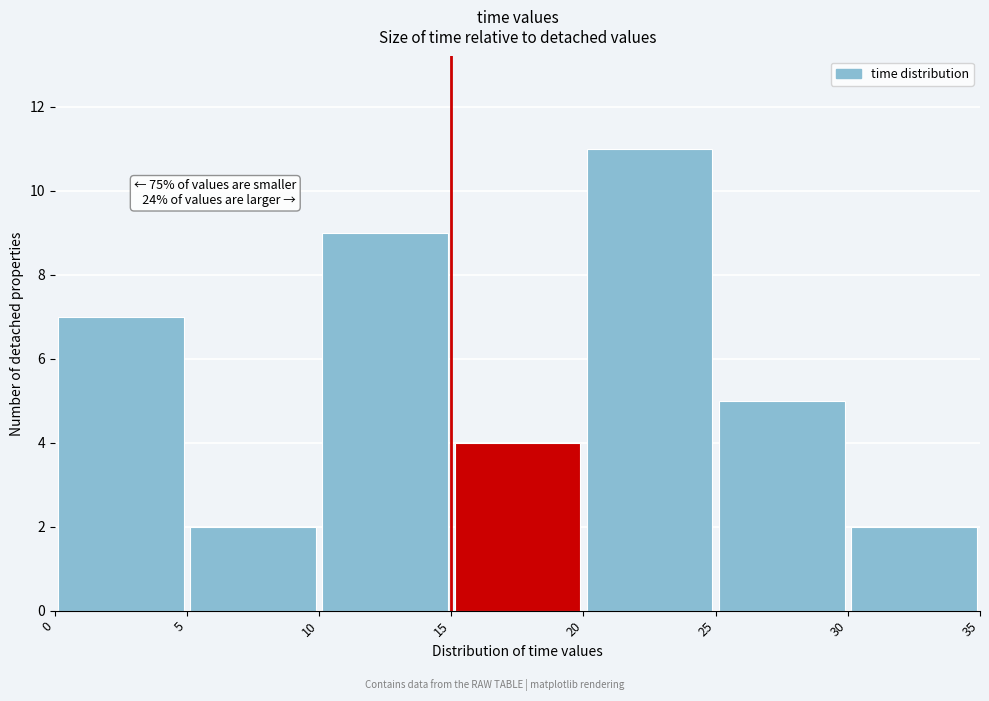

Which range on the x-axis has the tallest bar?

20 to 25